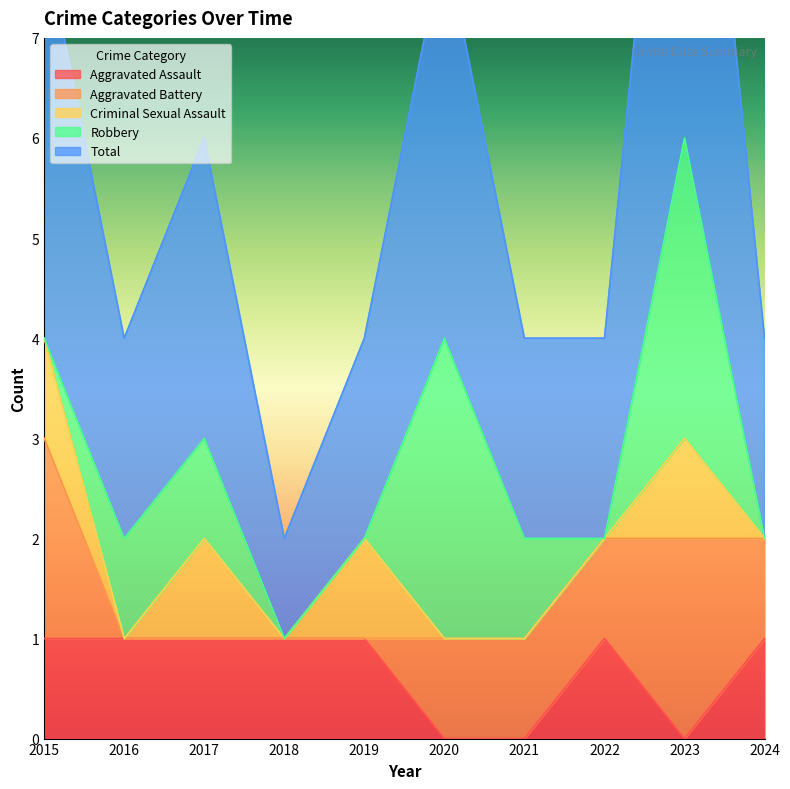

Which series has the largest range (max minus min)?

Total